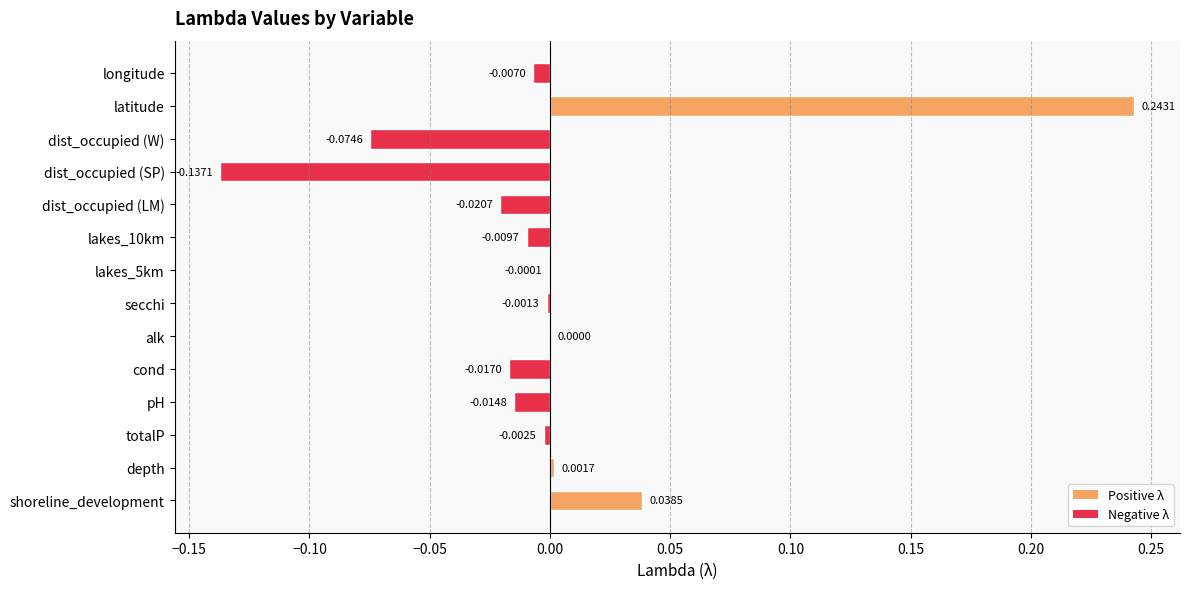

Which category has the highest value across all series?

latitude